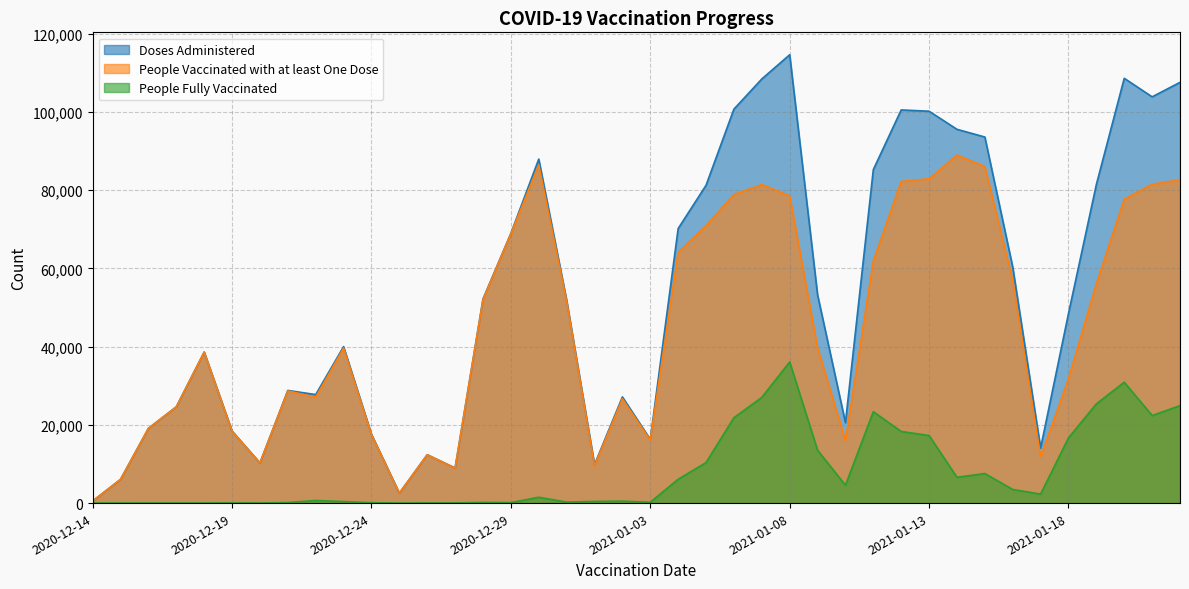

What is the value of the People Fully Vaccinated point at the 2nd from the left?

138